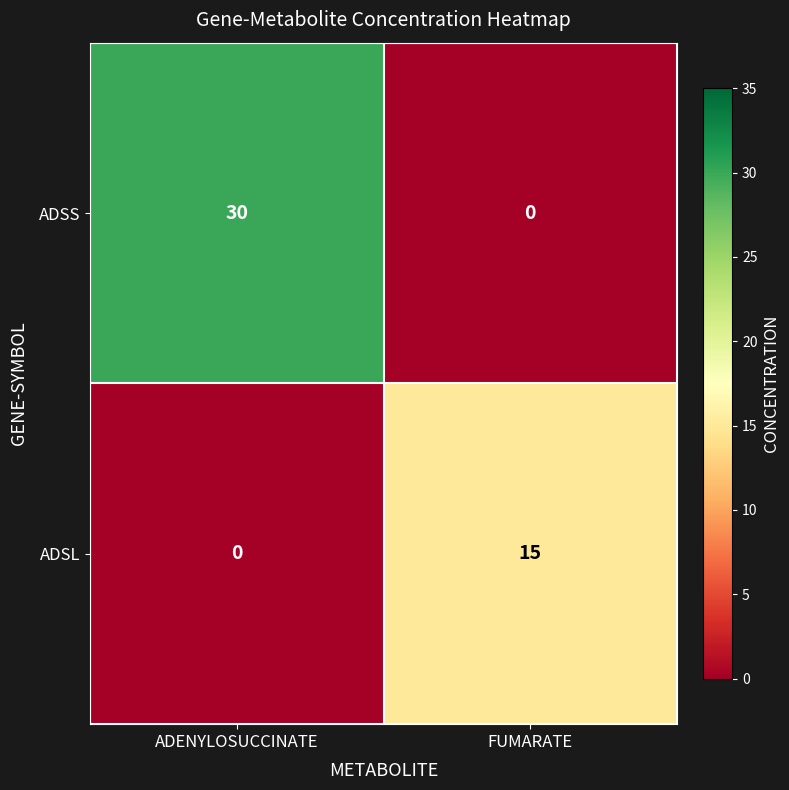

Is it true that ADSS equals -16 at FUMARATE?

False